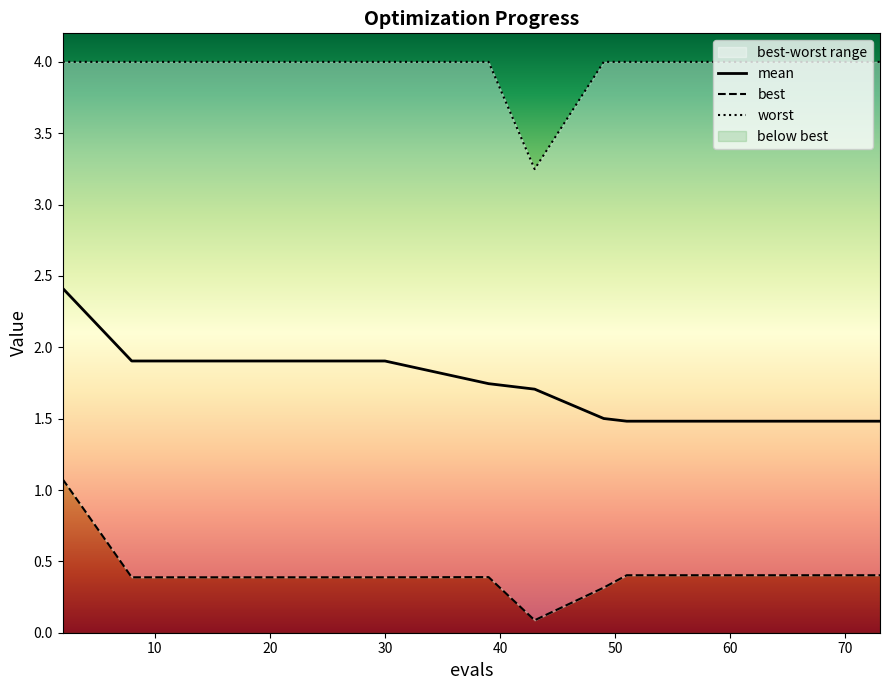

True or false: worst and mean cross at least once.

False